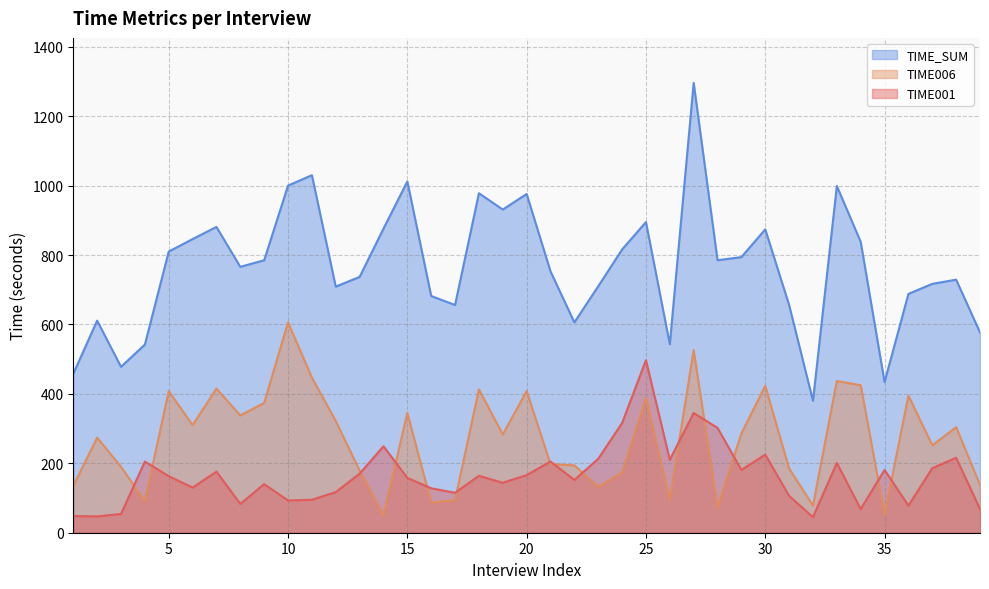

True or false: TIME001 has more than 2 points higher than both neighbors.

True